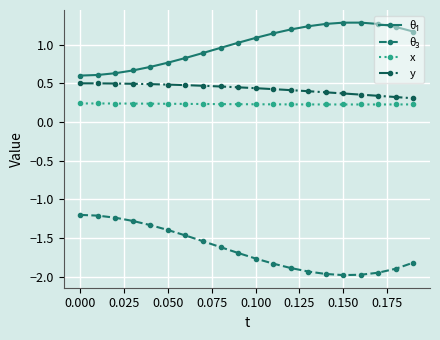

At how many categories does at least one series exceed 0?

20